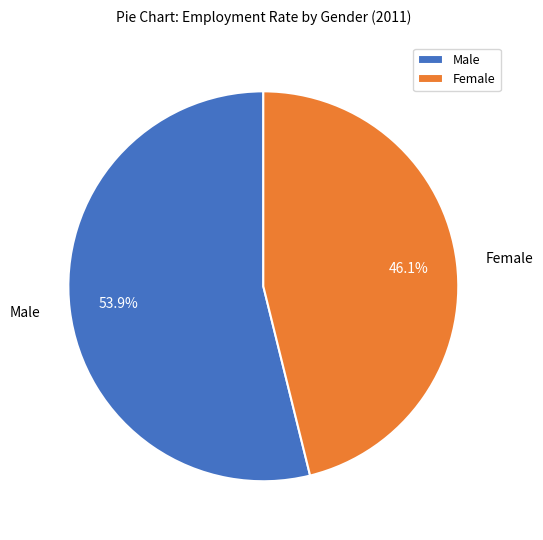

Approximately how many times larger is the value at Male compared to Female?

1.2